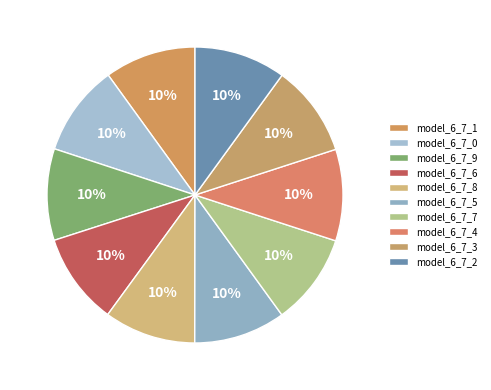

Which slice is the largest?

model_6_7_9